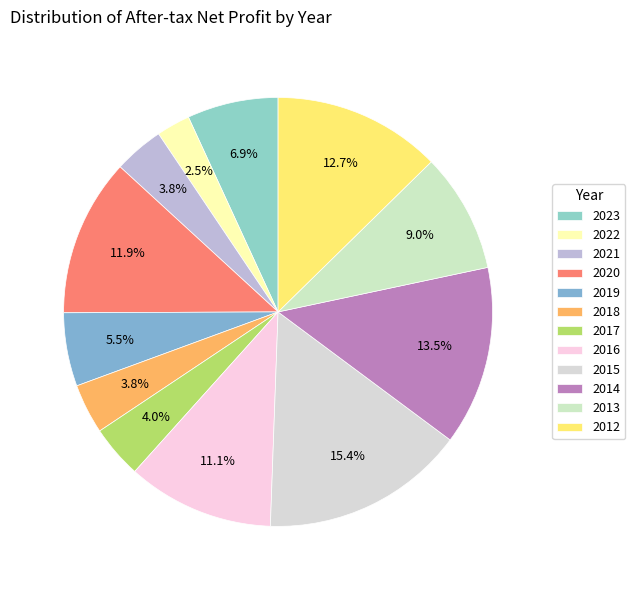

What is the smallest slice in the pie chart?

2022